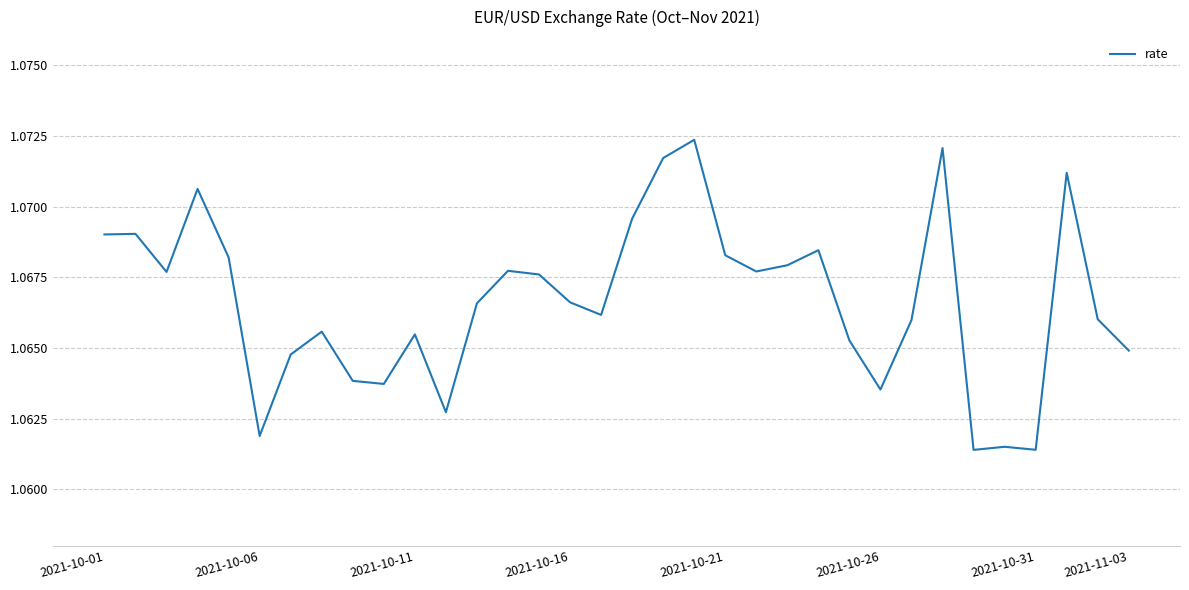

How many values are between 1 and 2?

34